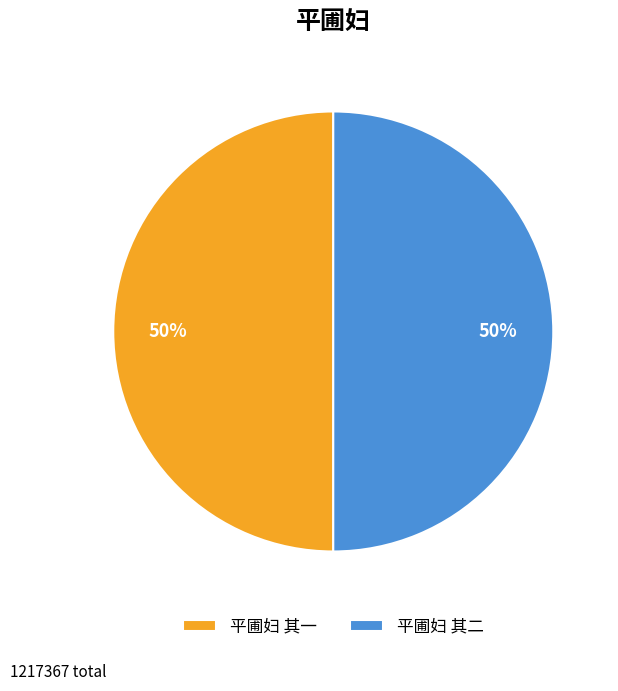

The 平圃妇 其一 slice represents 41% of the pie. True or false?

False